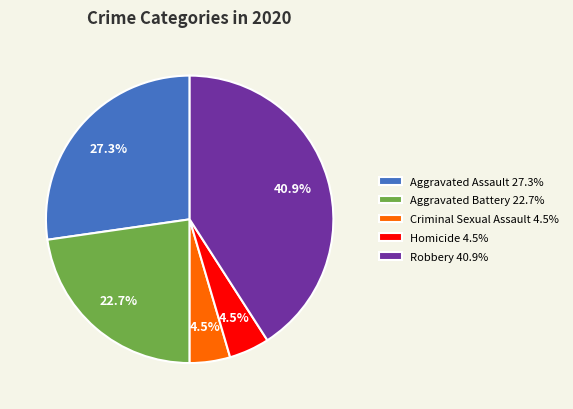

To the nearest percent, what portion does Aggravated Assault represent?

27%